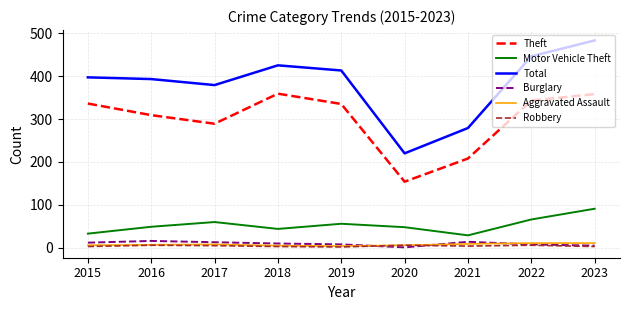

Rank the series by their maximum value, from highest to lowest.

Total, Theft, Motor Vehicle Theft, Burglary, Aggravated Assault, Robbery